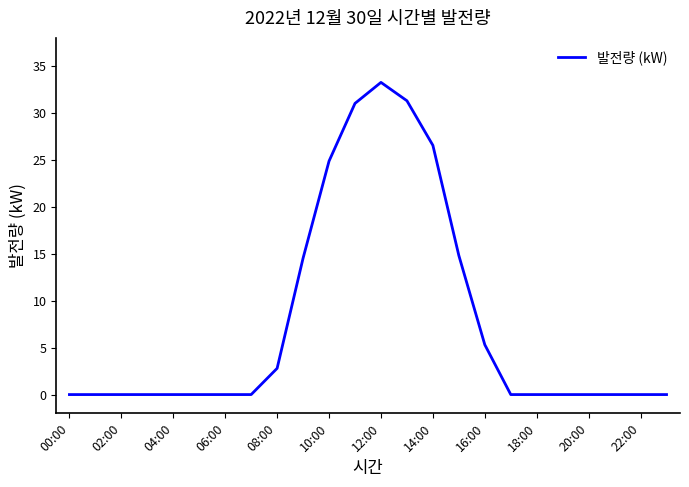

What is the difference between the maximum and minimum values?

33.3